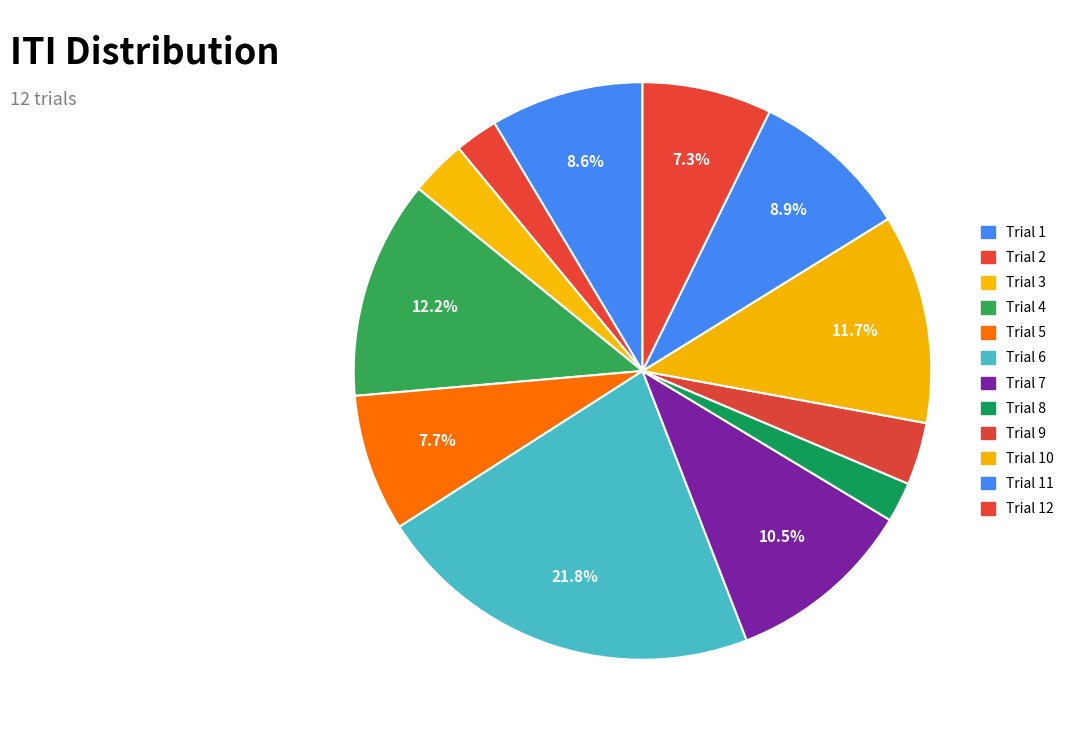

How many segments does this pie chart have?

12